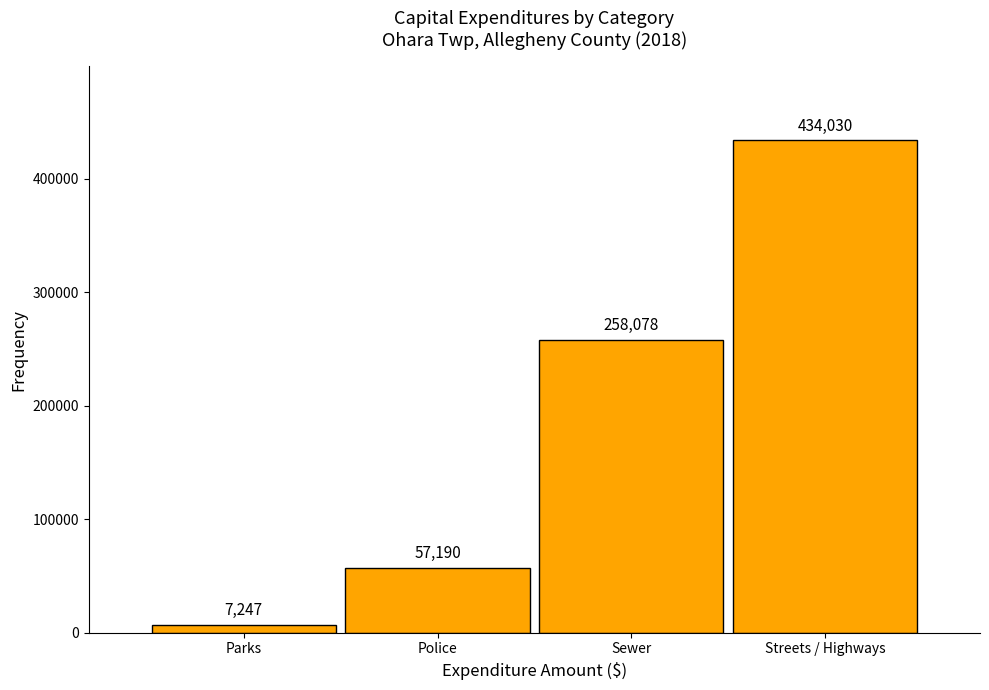

Reading left to right, what are all the values shown in this chart?

Parks=7247	Police=57190	Sewer=258078	Streets / Highways=434030